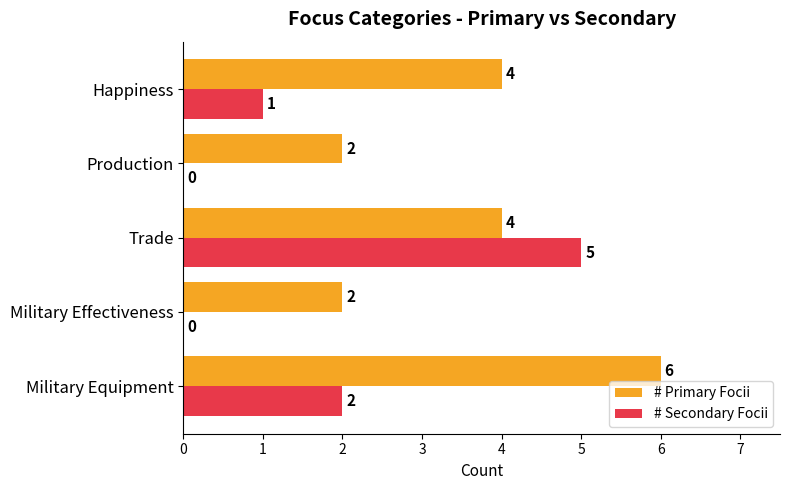

Read the # Primary Focii value at Military Equipment.

6